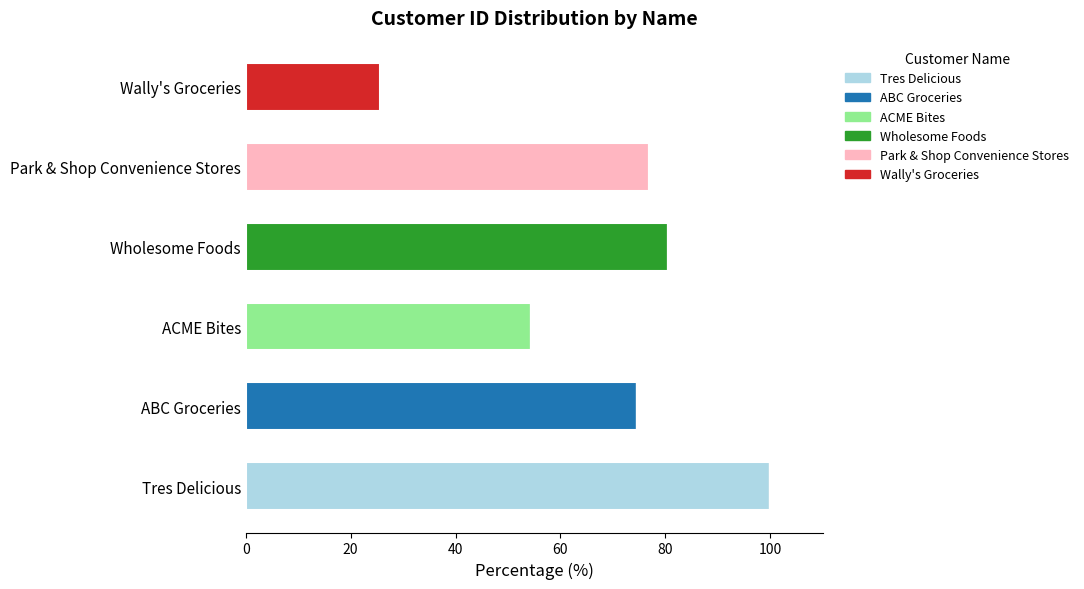

At which label does Tres Delicious reach its peak?

Tres Delicious